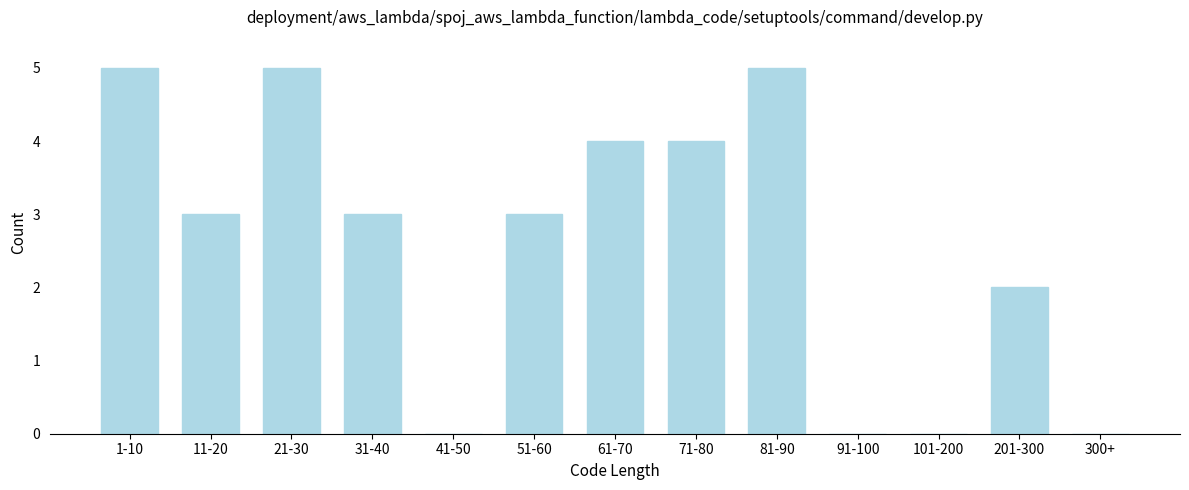

Reading right to left, list all the values displayed in this chart.

300+=0	201-300=2	101-200=0	91-100=0	81-90=5	71-80=4	61-70=4	51-60=3	41-50=0	31-40=3	21-30=5	11-20=3	1-10=5